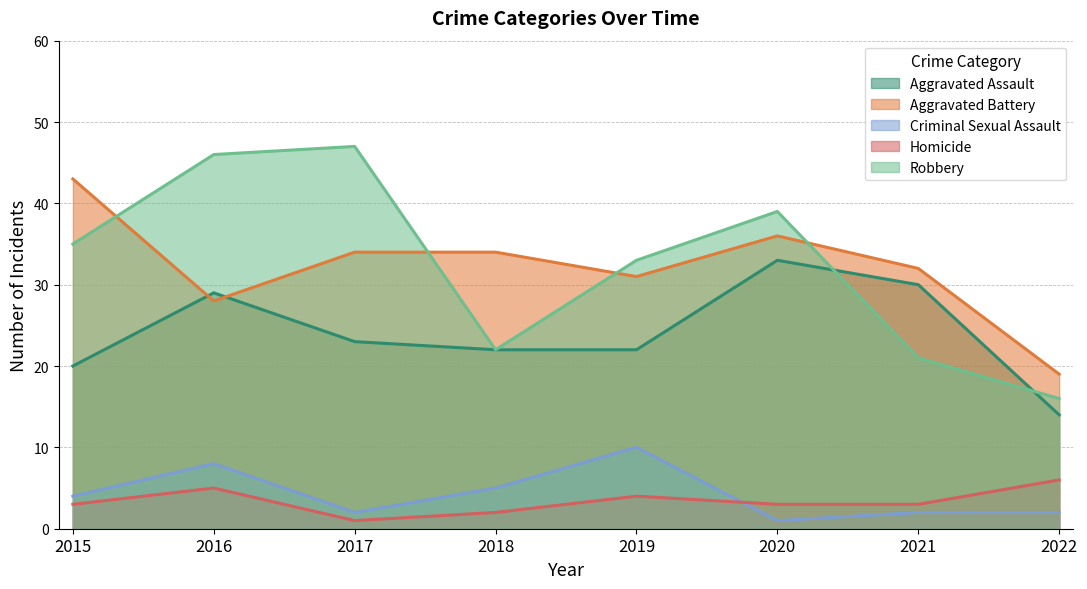

Where does the Aggravated Battery series first go above 34?

2015